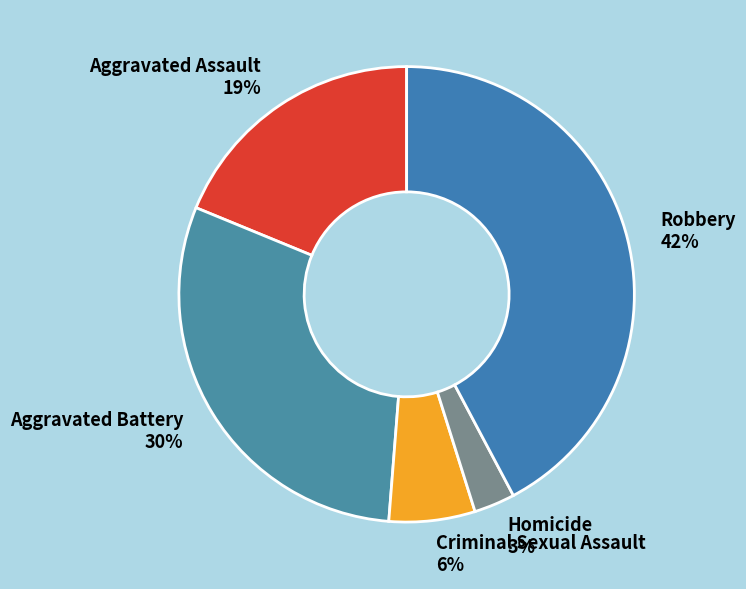

To the nearest percent, what is the difference between the largest and smallest slice percentages?

39%